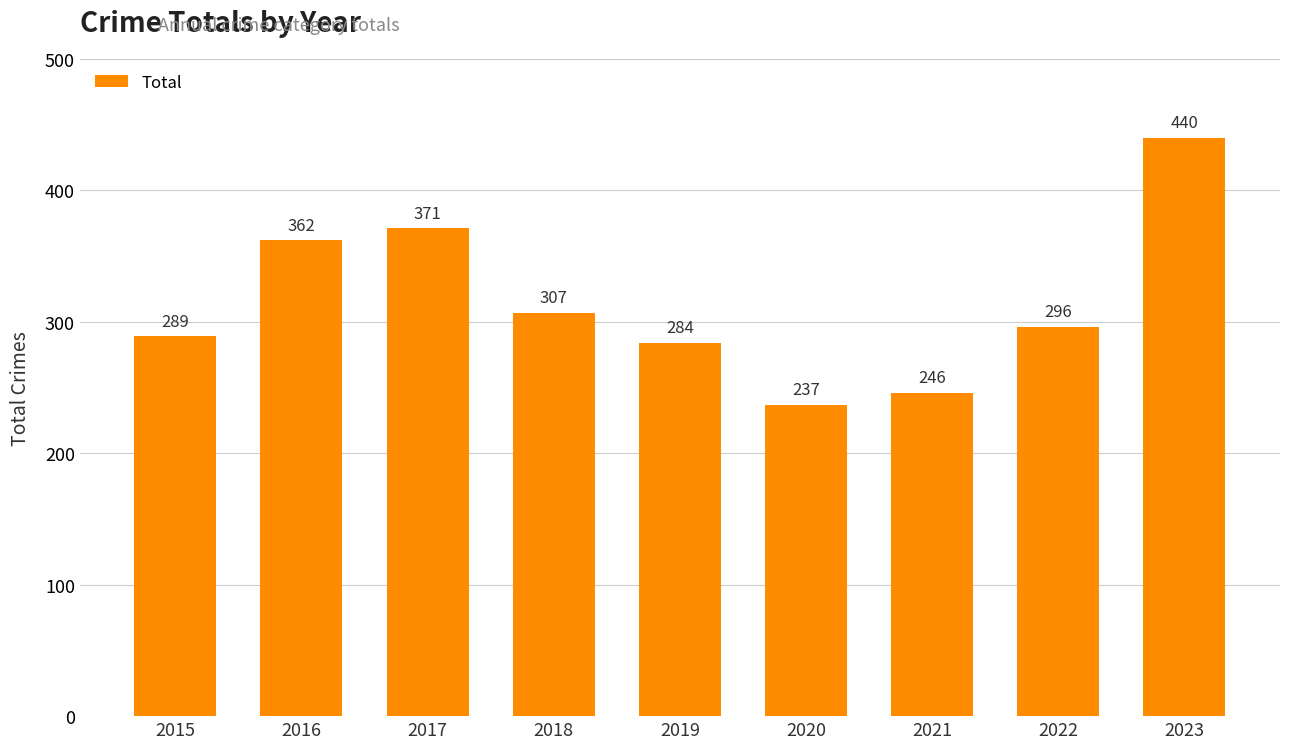

Is it true that the value at 2015 is 289?

True